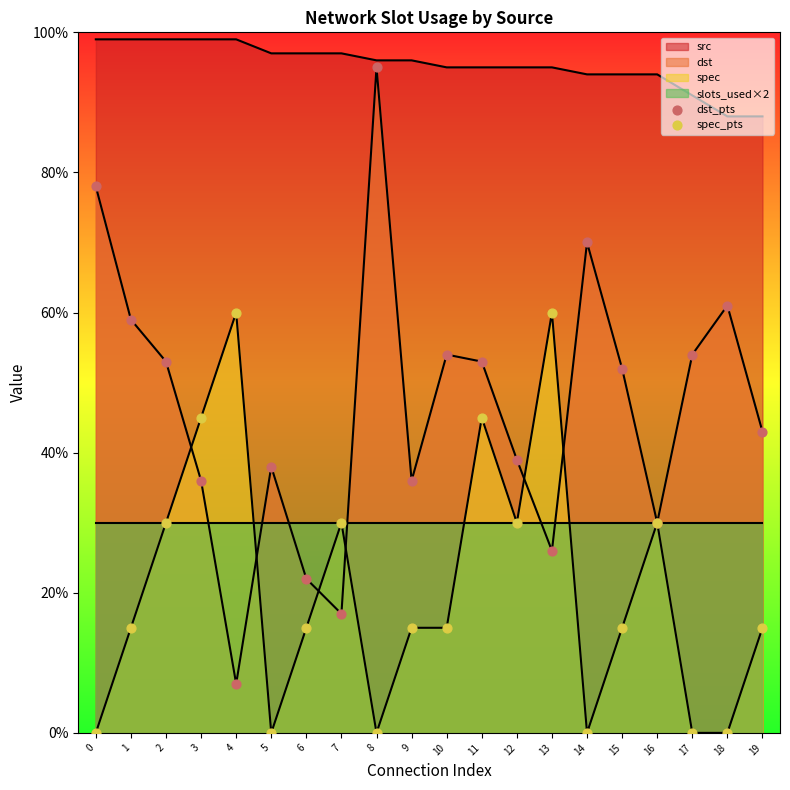

At which category is the sum across all series the highest?

11